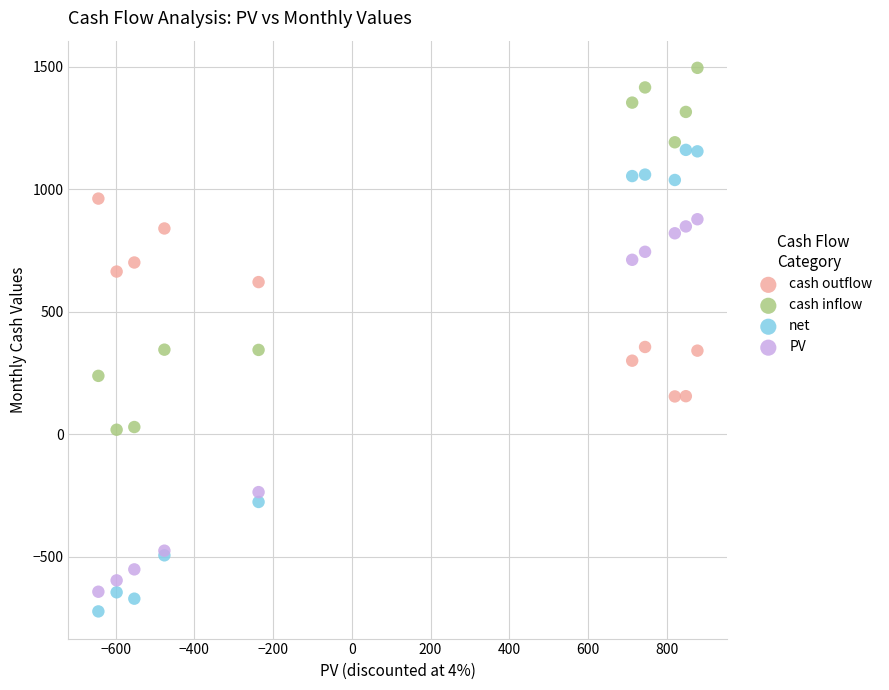

Which series has the largest Y range (max minus min)?

net